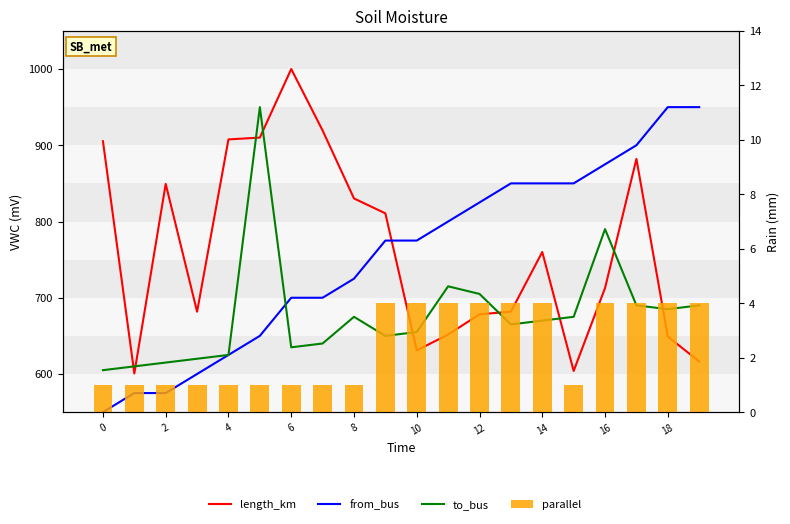

Which series changed the most between 14 and 13?

length_km